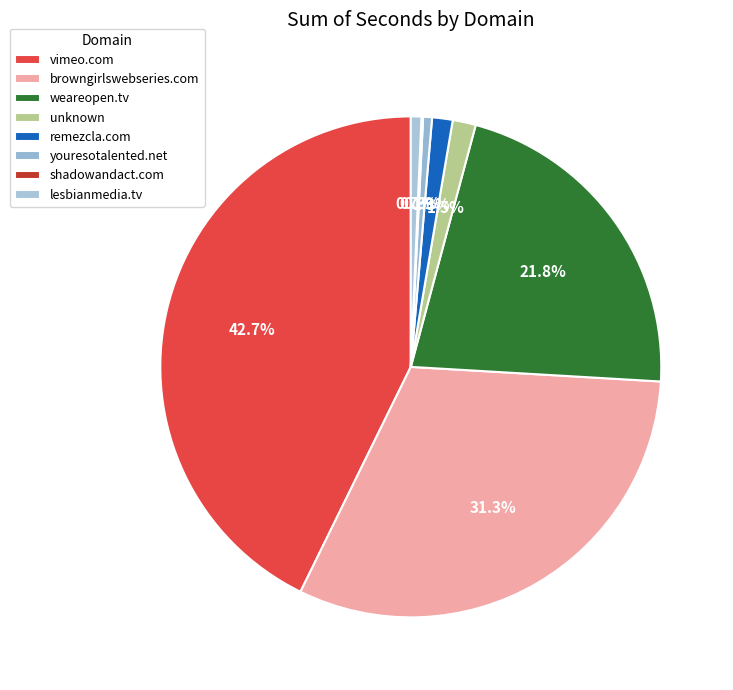

To the nearest percent, what portion does vimeo.com represent?

43%